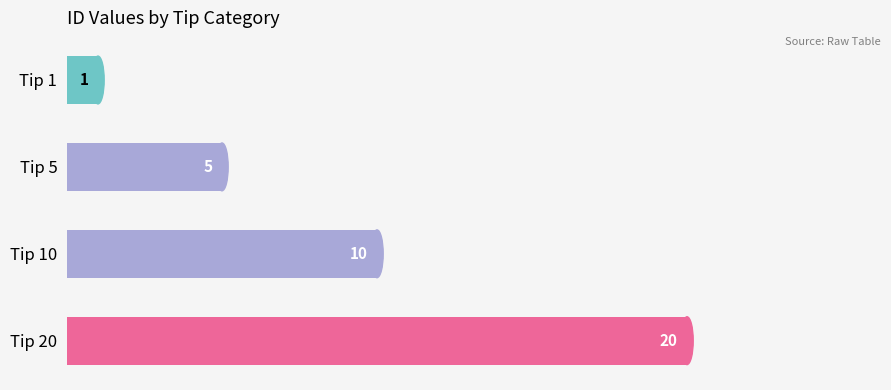

Rank the categories by value from highest to lowest.

Tip 20, Tip 10, Tip 5, Tip 1